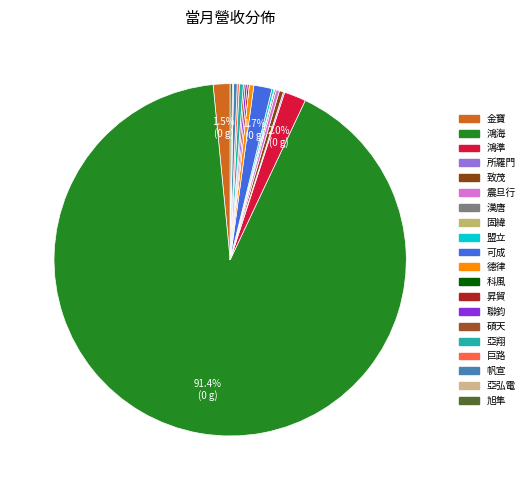

Is it true that 固緯 is 1% of the pie?

False